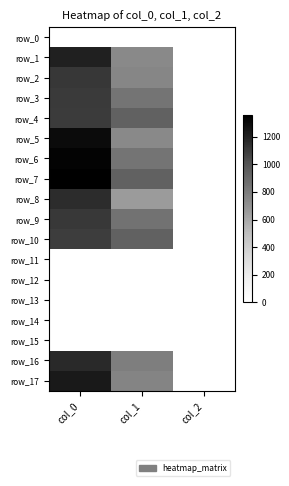

Which category has the lowest value across all series?

col_0